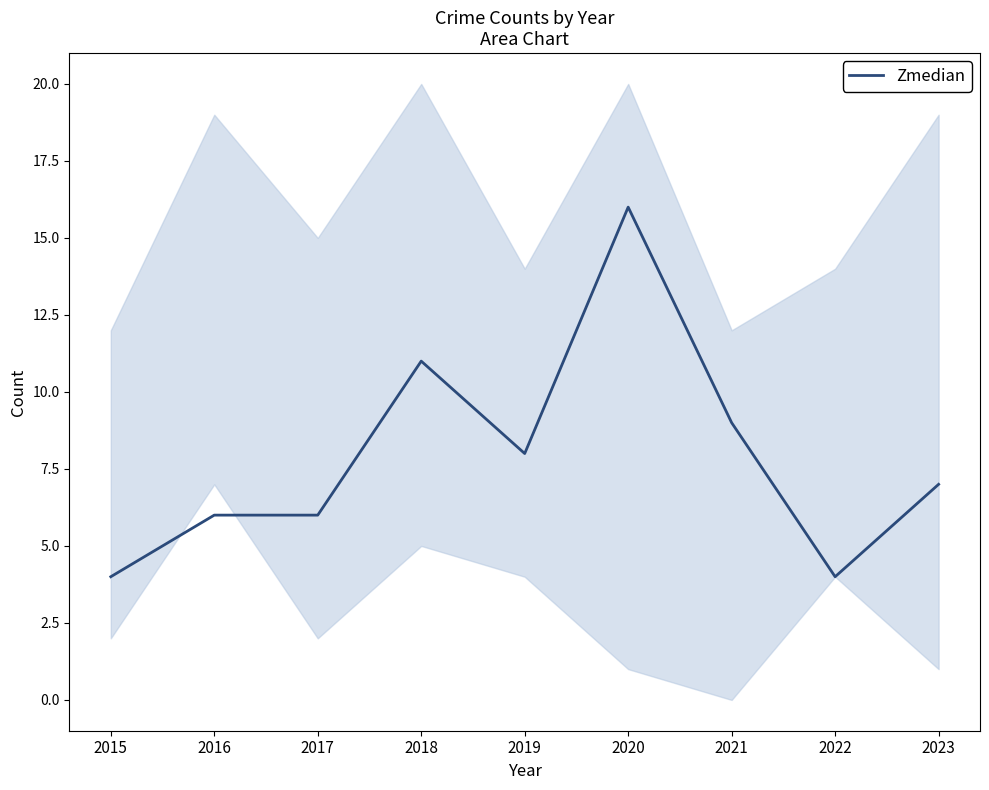

What is the sum of the values at 2020 and 2019?

24